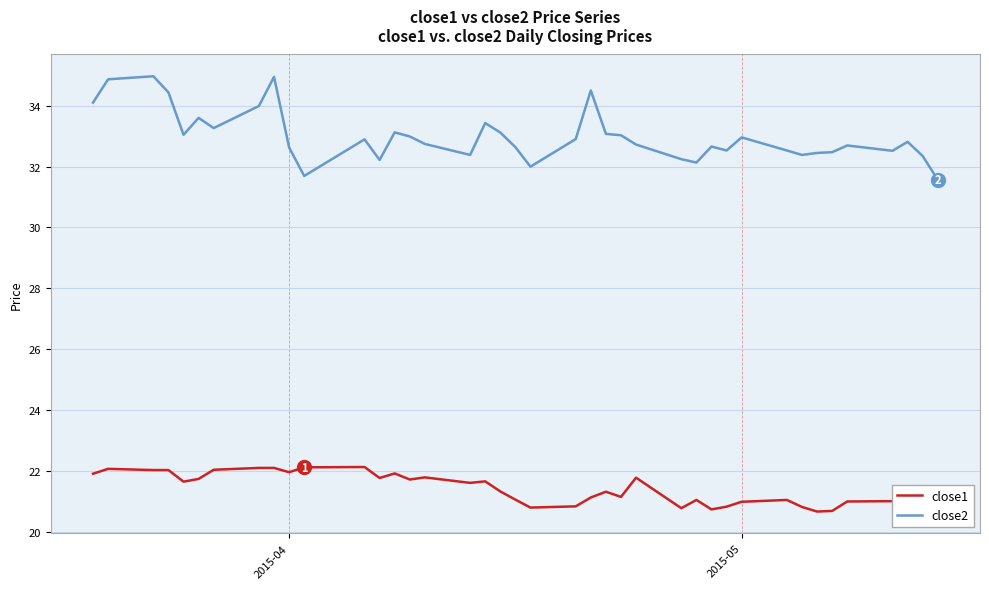

Rank the series by their average value, from lowest to highest.

close1, close2